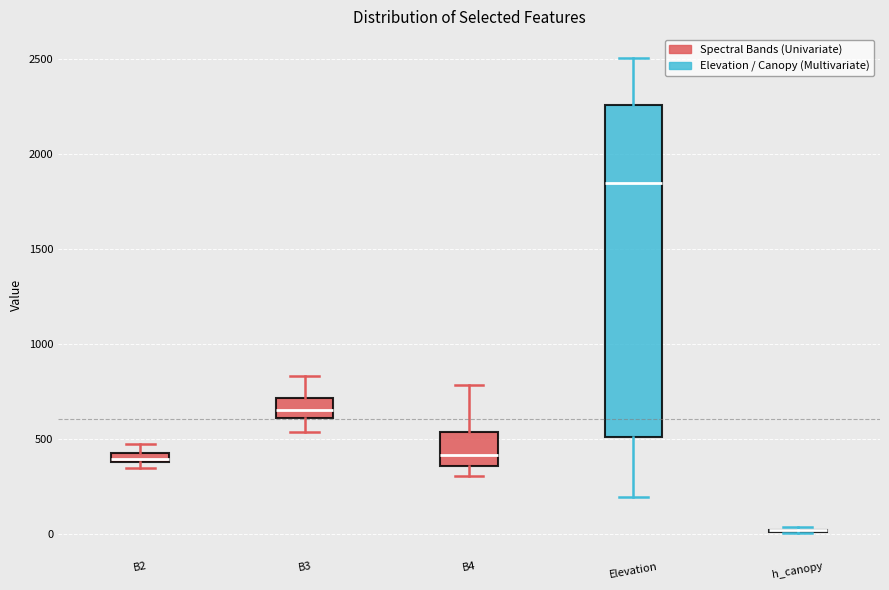

Comparing the boxes themselves (not the whiskers), which one is the tallest?

Elevation